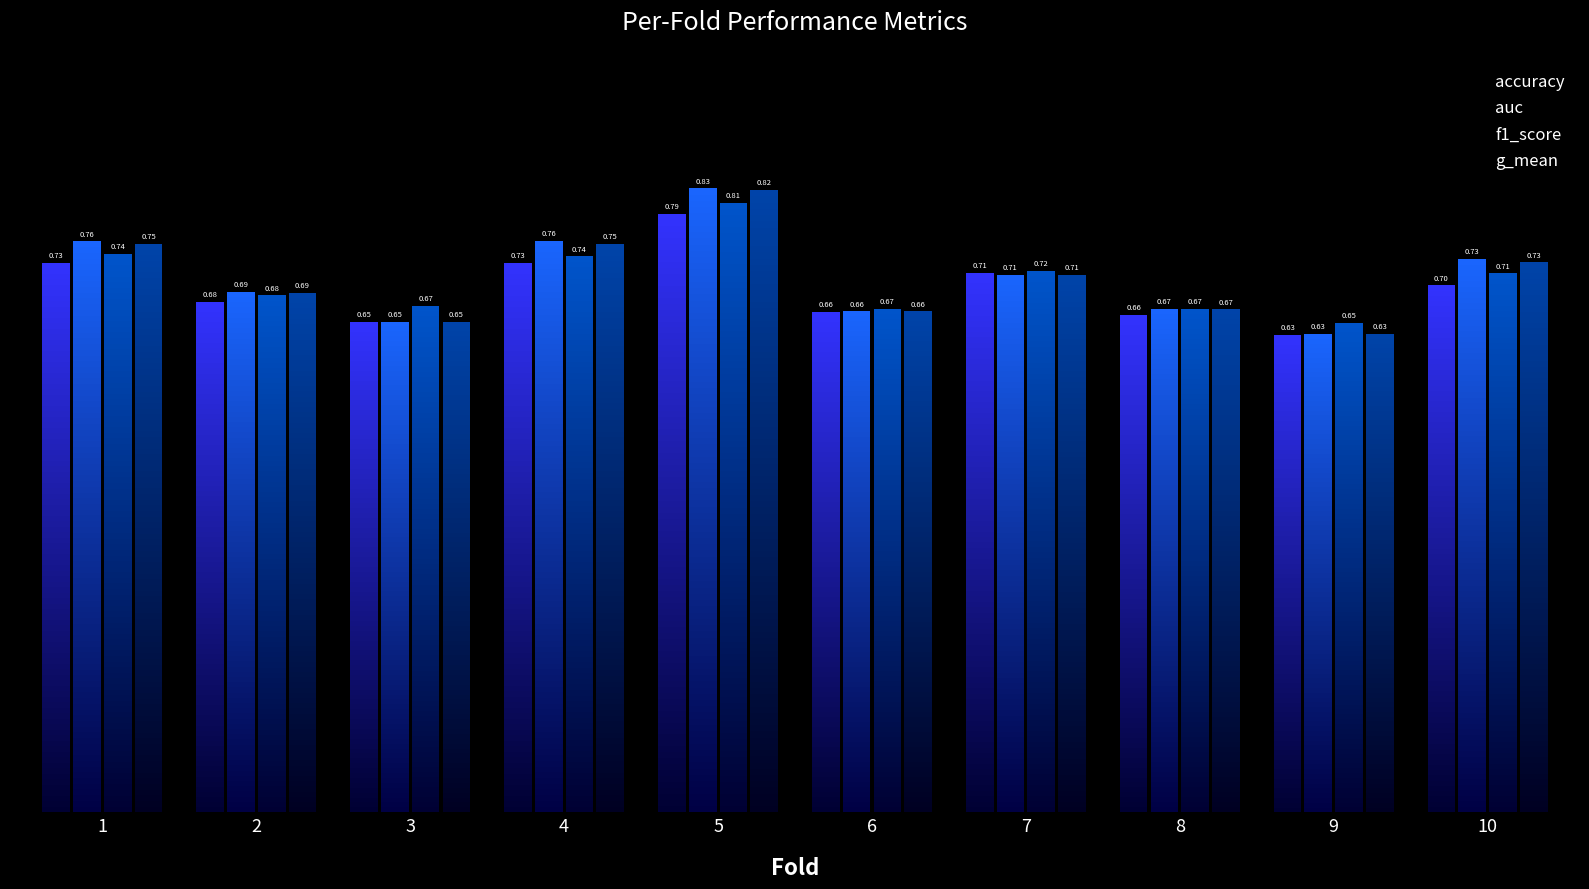

Reading right to left, transcribe all the data shown in this chart.

accuracy: 0.7	0.6	0.7	0.7	0.7	0.8	0.7	0.6	0.7	0.7
auc: 0.7	0.6	0.7	0.7	0.7	0.8	0.8	0.6	0.7	0.8
f1_score: 0.7	0.6	0.7	0.7	0.7	0.8	0.7	0.7	0.7	0.7
g_mean: 0.7	0.6	0.7	0.7	0.7	0.8	0.8	0.6	0.7	0.8